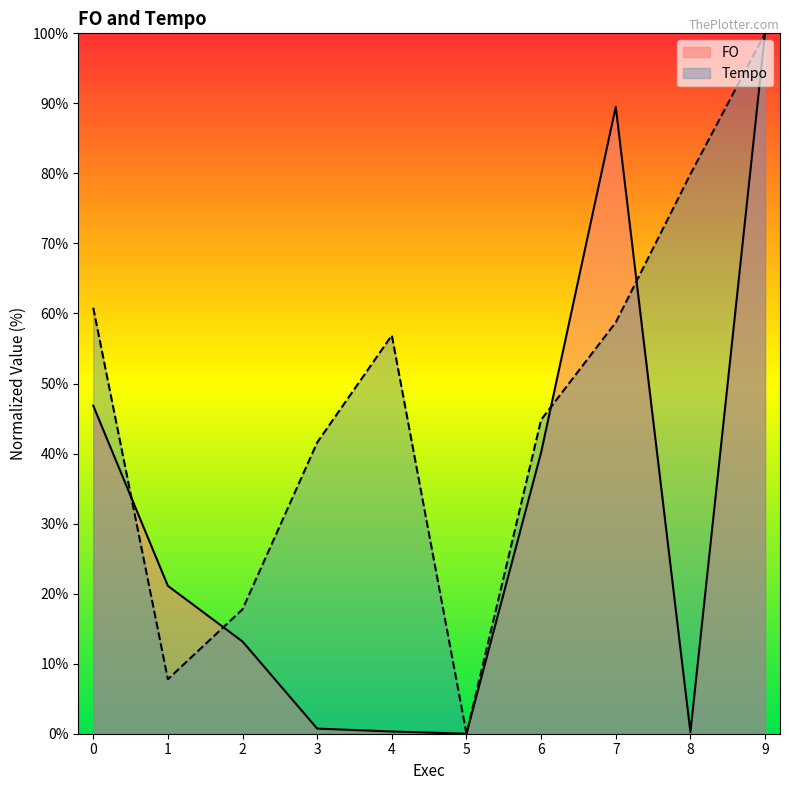

At which label does FO reach its peak?

9